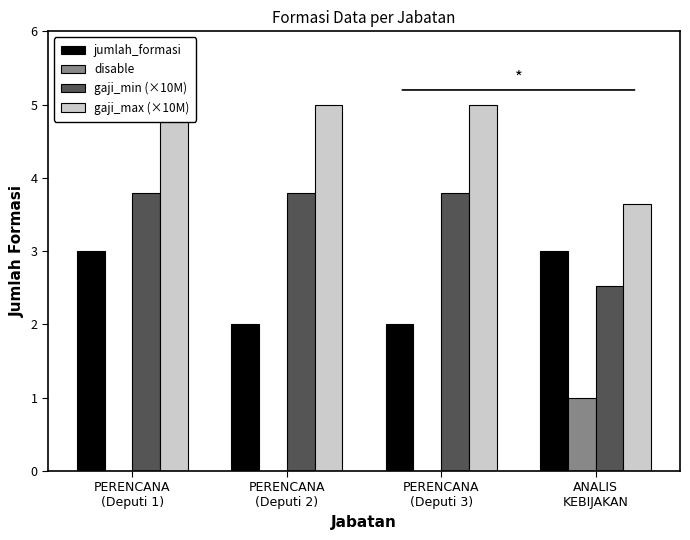

What is the label of the 4th bar from the left?

ANALIS
KEBIJAKAN